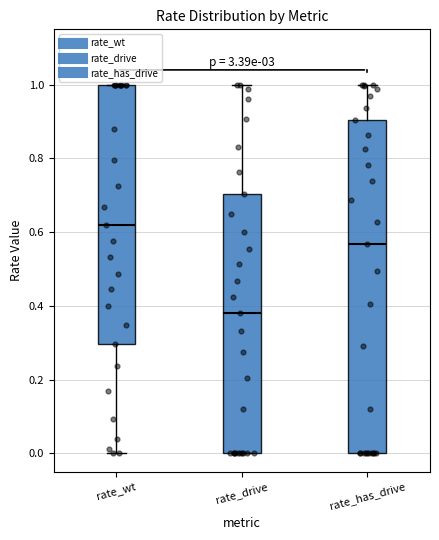

Which box's median line is the lowest?

rate_drive